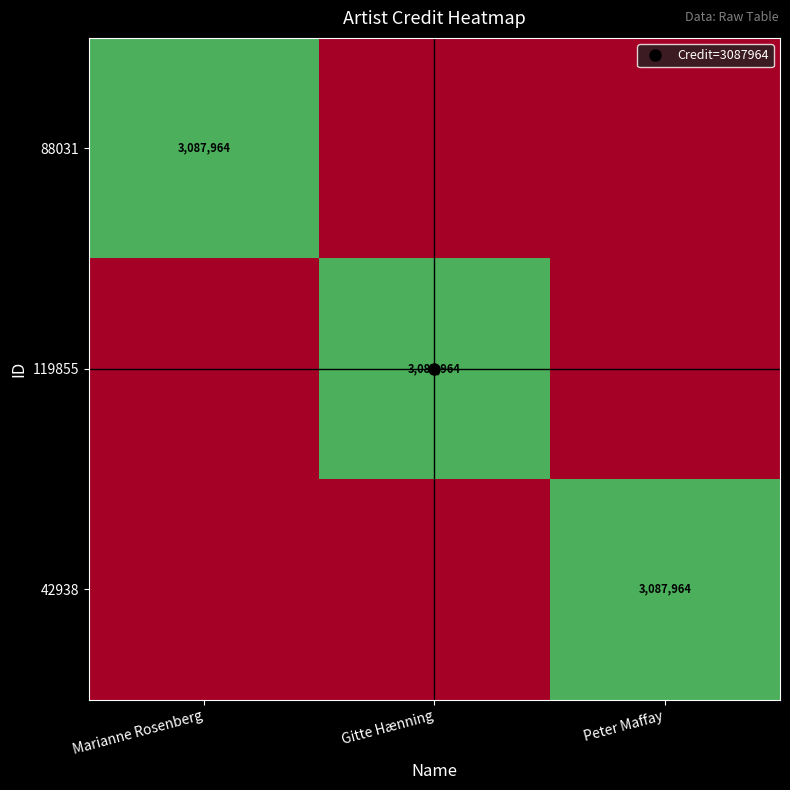

What is the sum of the 88031 values at Peter Maffay and Marianne Rosenberg?

3087964